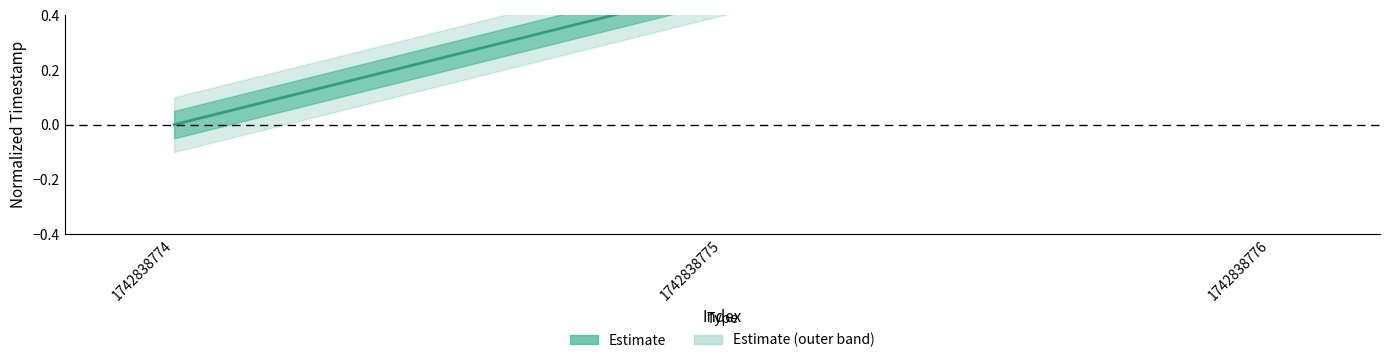

Reading left to right, list all the values displayed in this chart.

0.0	0.5	1.0